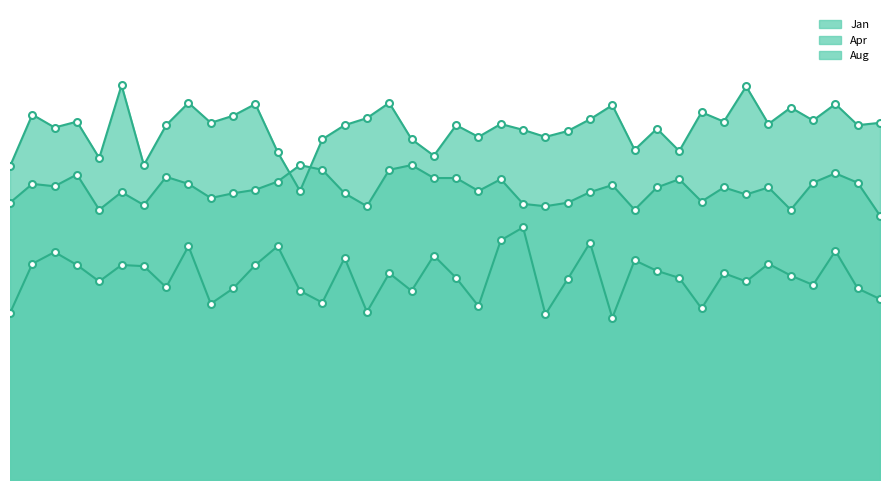

The Aug series shows 1007.6 at 1967. True or false?

True